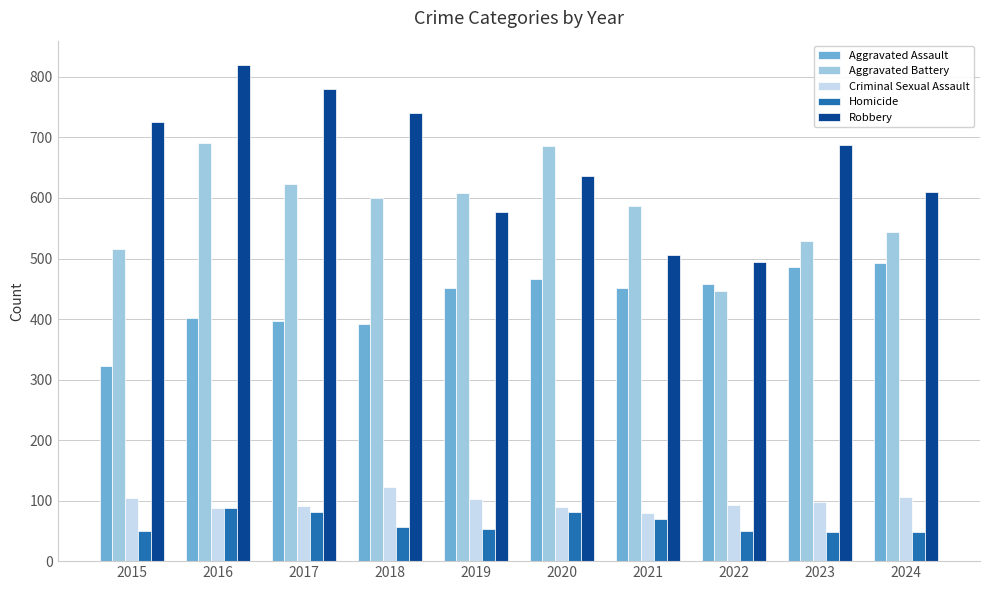

What is the greatest value displayed?

819